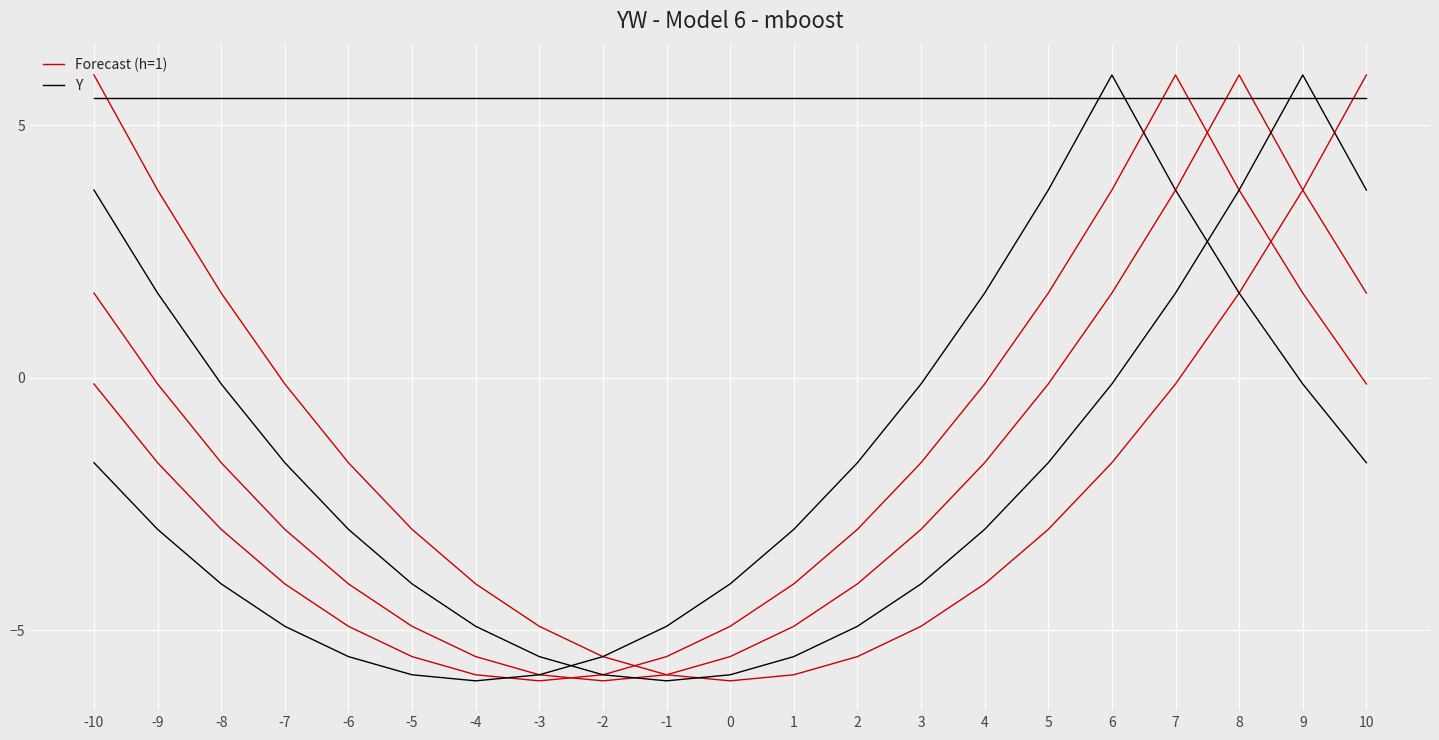

At which label does Y reach its minimum?

-1